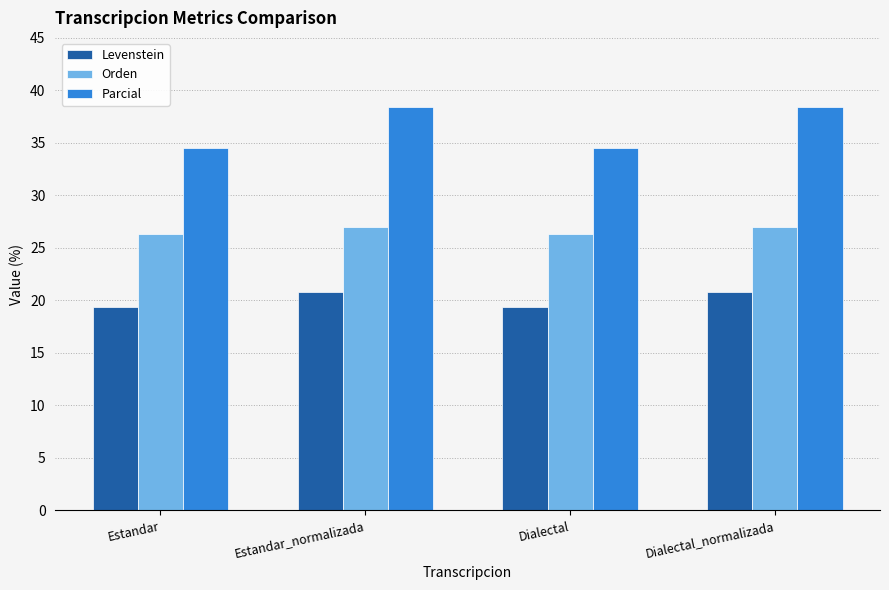

Which series has the widest spread of values?

Parcial